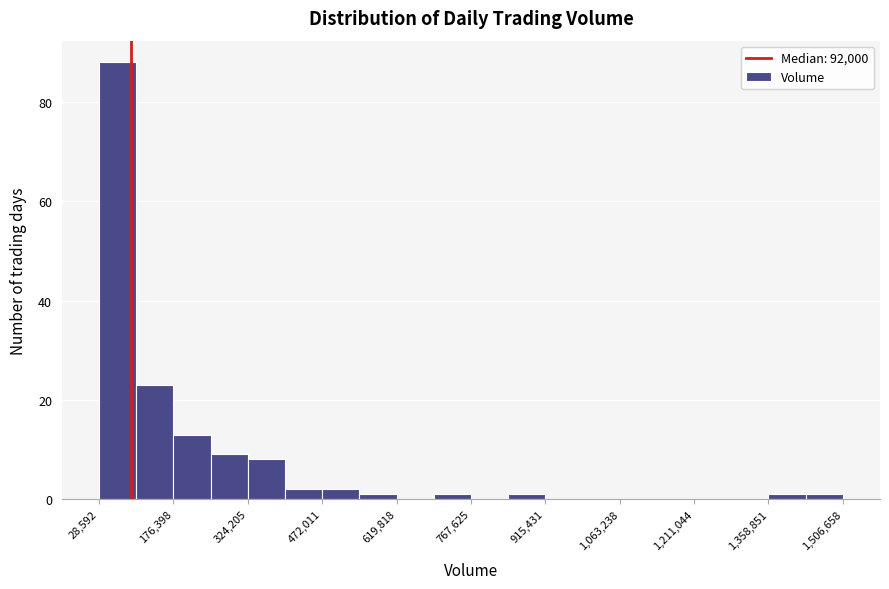

Read against the x-axis, roughly where is the centre of the tallest bar?

60000